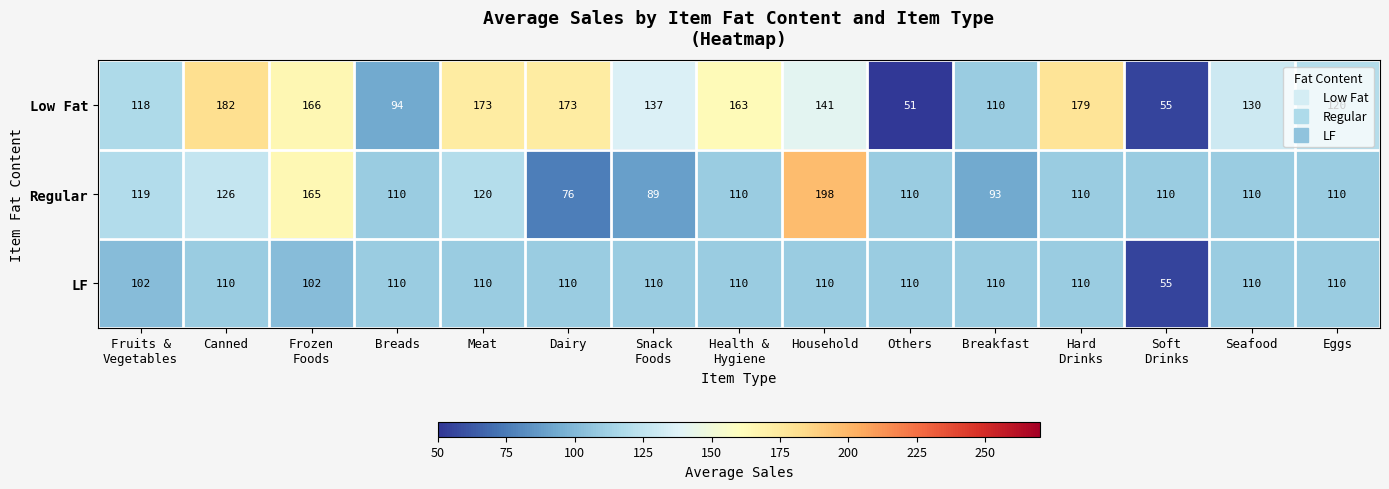

Which series has the widest spread of values?

Low Fat